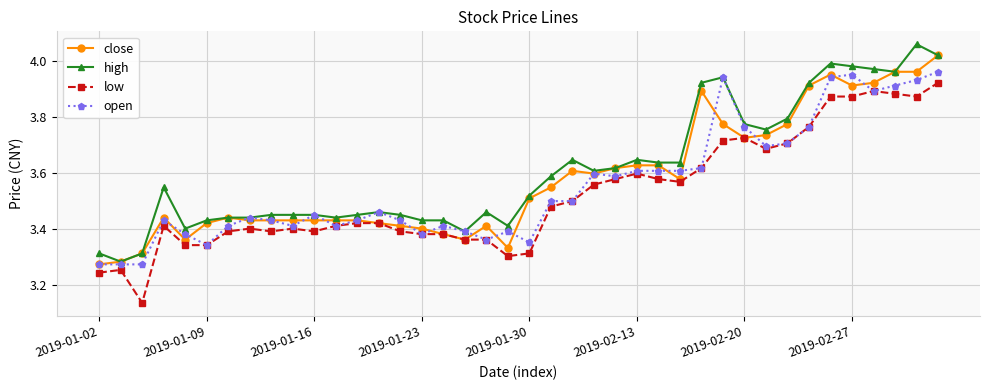

True or false: low and high intersect in this chart.

False